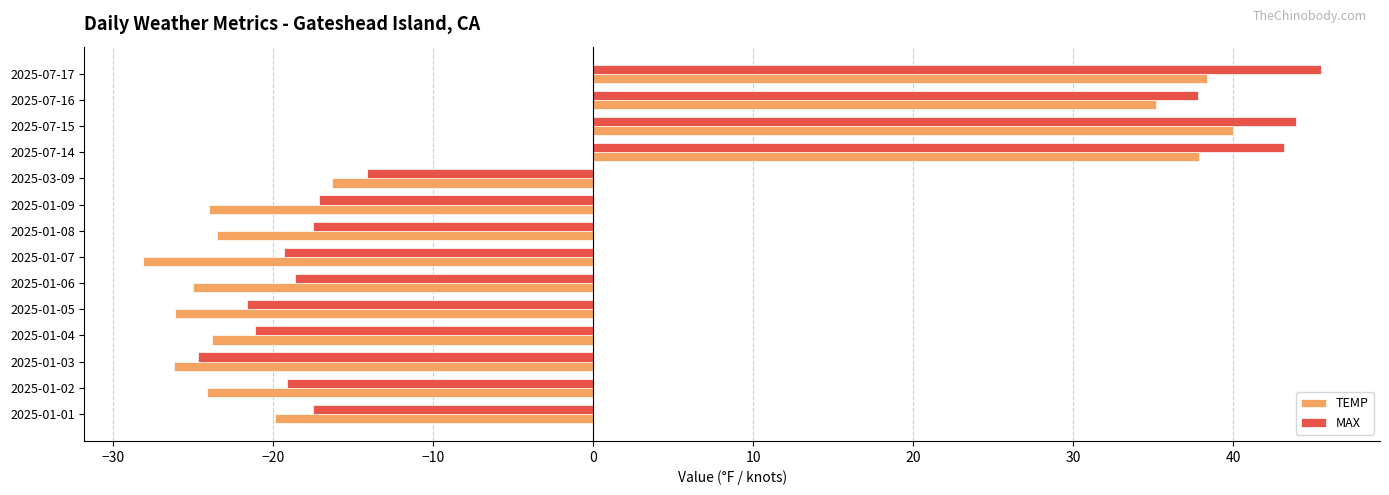

Is it true that TEMP equals -24.0 at 2025-01-09?

True